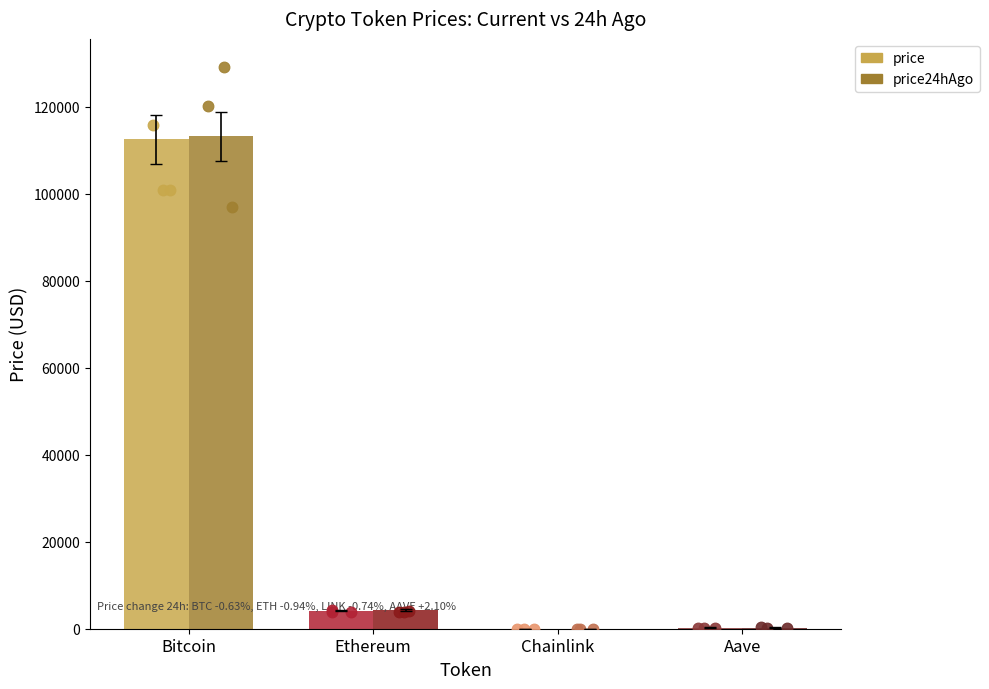

At which category is the sum across all series the highest?

Bitcoin